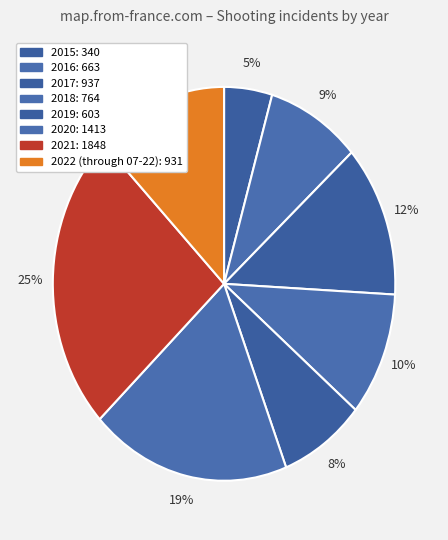

How many slices are in this pie chart?

8